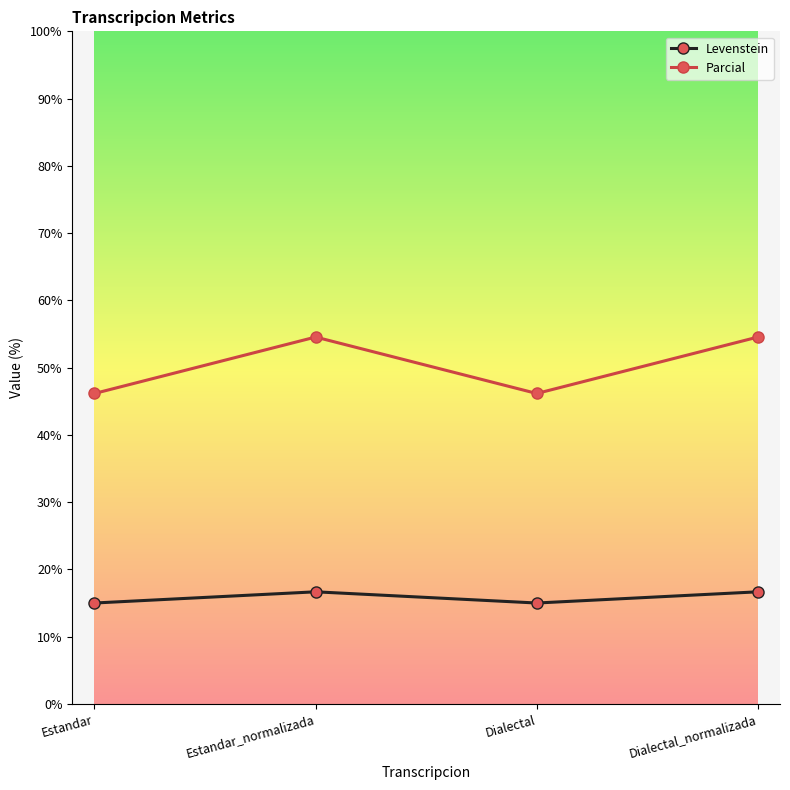

True or false: Parcial has more than 0 points higher than both neighbors.

True